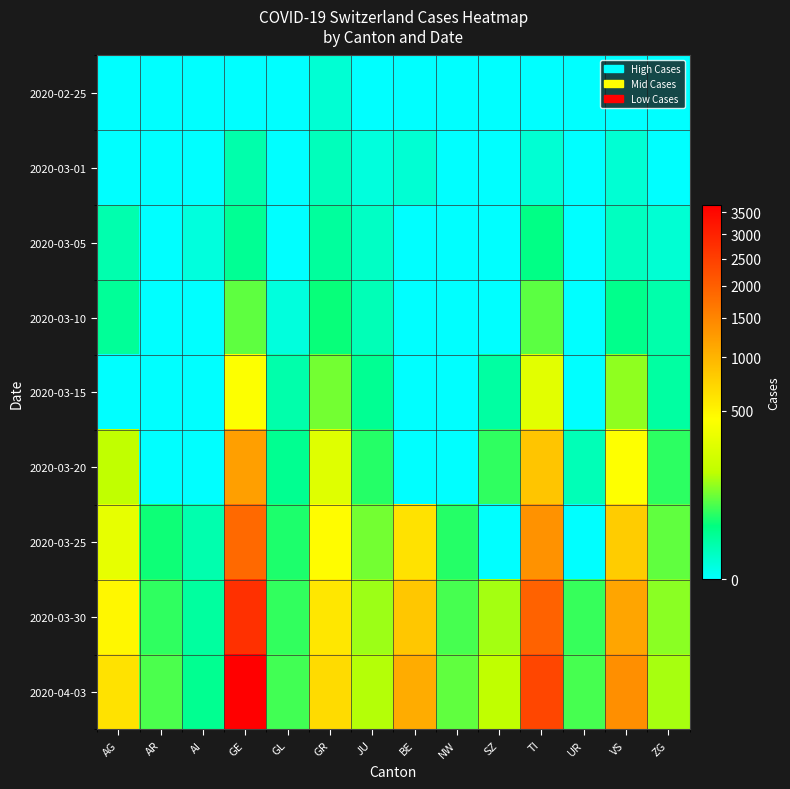

Reading right to left, transcribe all the data shown in this chart.

2020-02-25: ZG=0	VS=0	UR=0	TI=0	SZ=0	NW=0	BE=0	JU=0	GR=2	GL=0	GE=0	AI=0	AR=0	AG=0
2020-03-01: ZG=0	VS=2	UR=0	TI=2	SZ=0	NW=0	BE=2	JU=1	GR=6	GL=0	GE=10	AI=0	AR=0	AG=0
2020-03-05: ZG=2	VS=5	UR=0	TI=25	SZ=0	NW=0	BE=0	JU=4	GR=15	GL=0	GE=18	AI=1	AR=0	AG=9
2020-03-10: ZG=10	VS=22	UR=0	TI=75	SZ=0	NW=0	BE=0	JU=7	GR=32	GL=1	GE=77	AI=0	AR=0	AG=17
2020-03-15: ZG=13	VS=115	UR=0	TI=293	SZ=13	NW=0	BE=0	JU=19	GR=93	GL=10	GE=431	AI=0	AR=0	AG=0
2020-03-20: ZG=48	VS=436	UR=7	TI=849	SZ=50	NW=0	BE=0	JU=44	GR=283	GL=20	GE=1208	AI=0	AR=0	AG=168
2020-03-25: ZG=80	VS=793	UR=0	TI=1354	SZ=0	NW=44	BE=624	JU=92	GR=458	GL=40	GE=1866	AI=9	AR=34	AG=319
2020-03-30: ZG=112	VS=1144	UR=53	TI=1962	SZ=135	NW=63	BE=826	JU=128	GR=591	GL=51	GE=2753	AI=14	AR=50	AG=481
2020-04-03: ZG=138	VS=1385	UR=62	TI=2377	SZ=165	NW=79	BE=1073	JU=149	GR=678	GL=59	GE=3667	AI=20	AR=65	AG=626